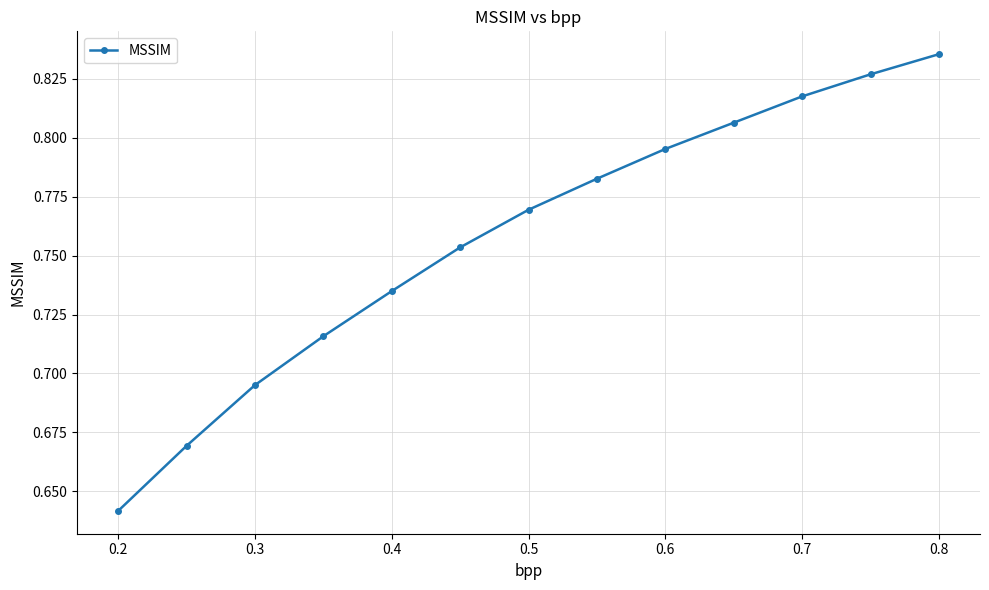

True or false: the data has more than 1 interior local peaks.

False